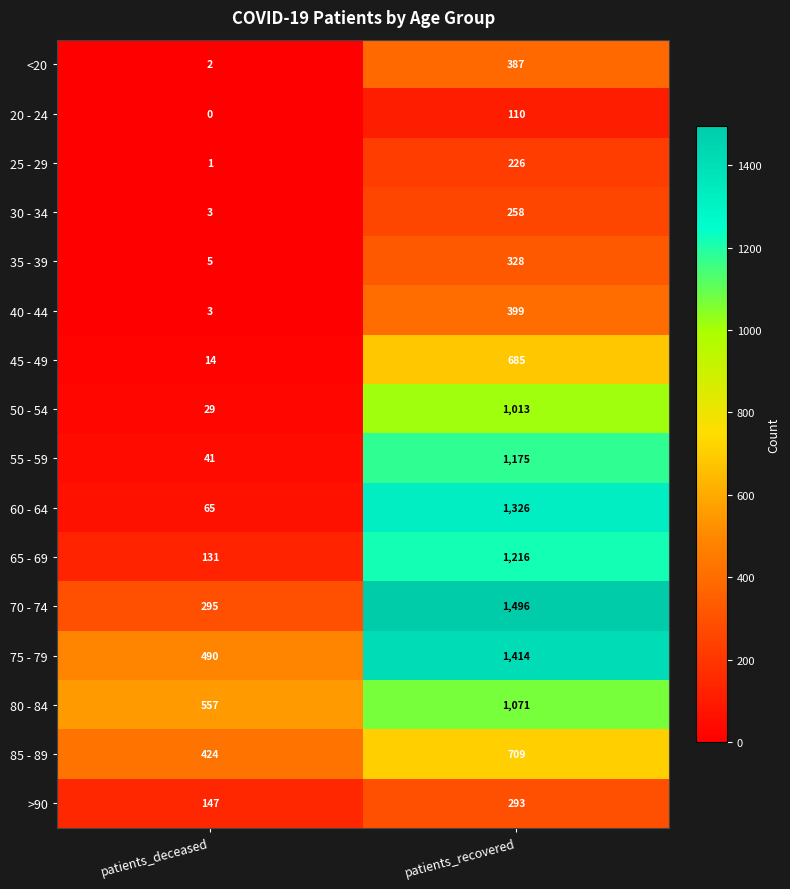

What is the approximate value of 75 - 79 at patients_deceased, to the nearest 50?

500